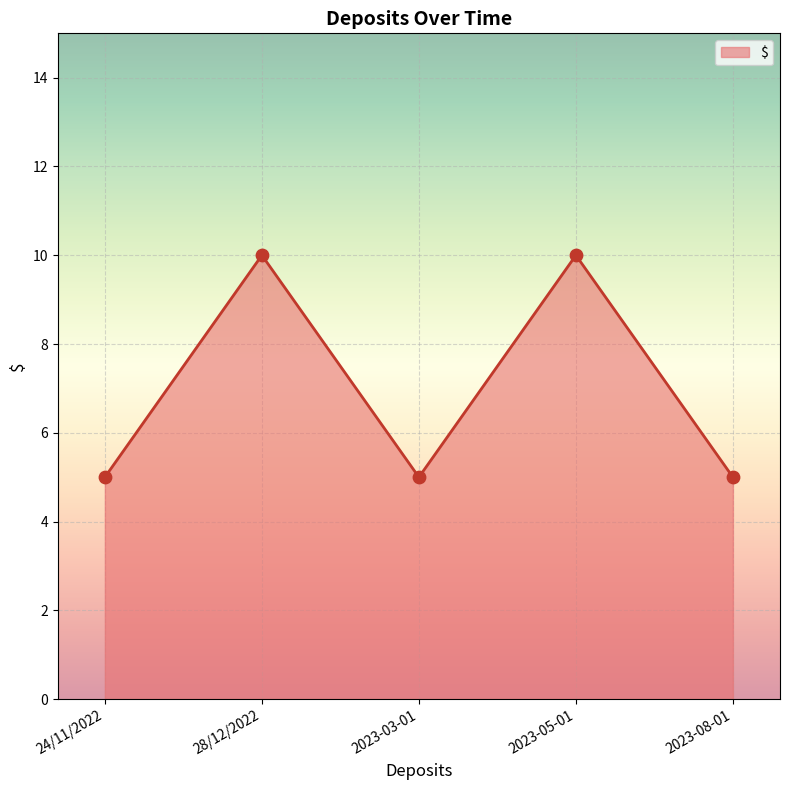

Approximately how many times larger is the value at 28/12/2022 compared to 24/11/2022?

2.0